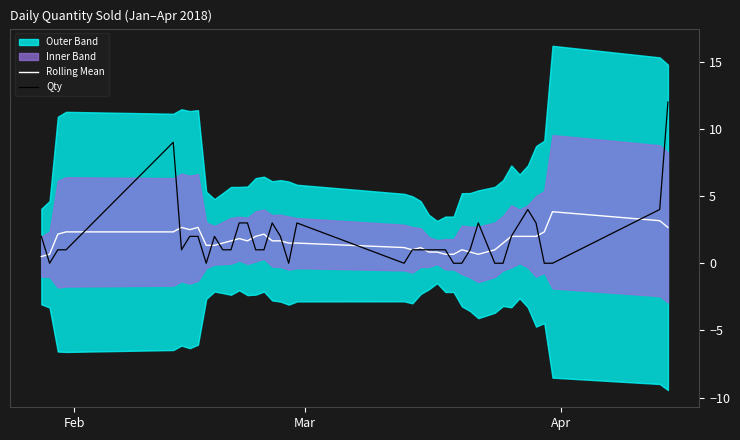

How many values in the Rolling Mean series exceed 1?

29